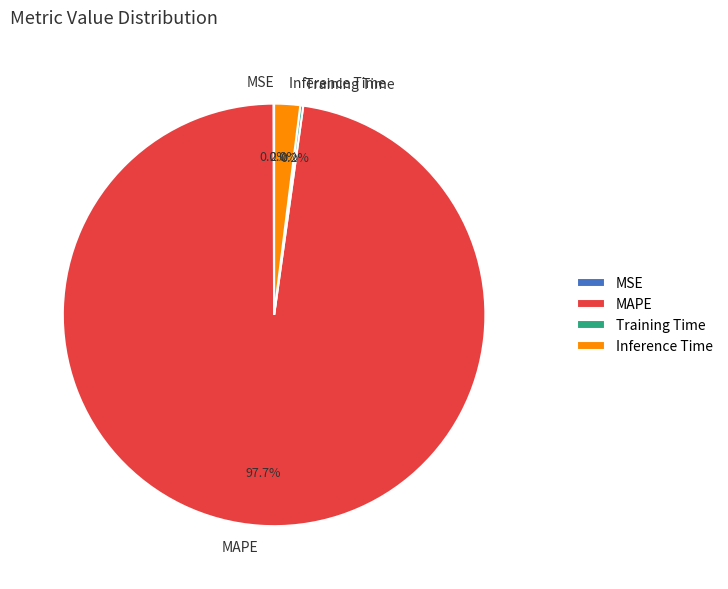

Is there a majority slice in this chart?

Yes